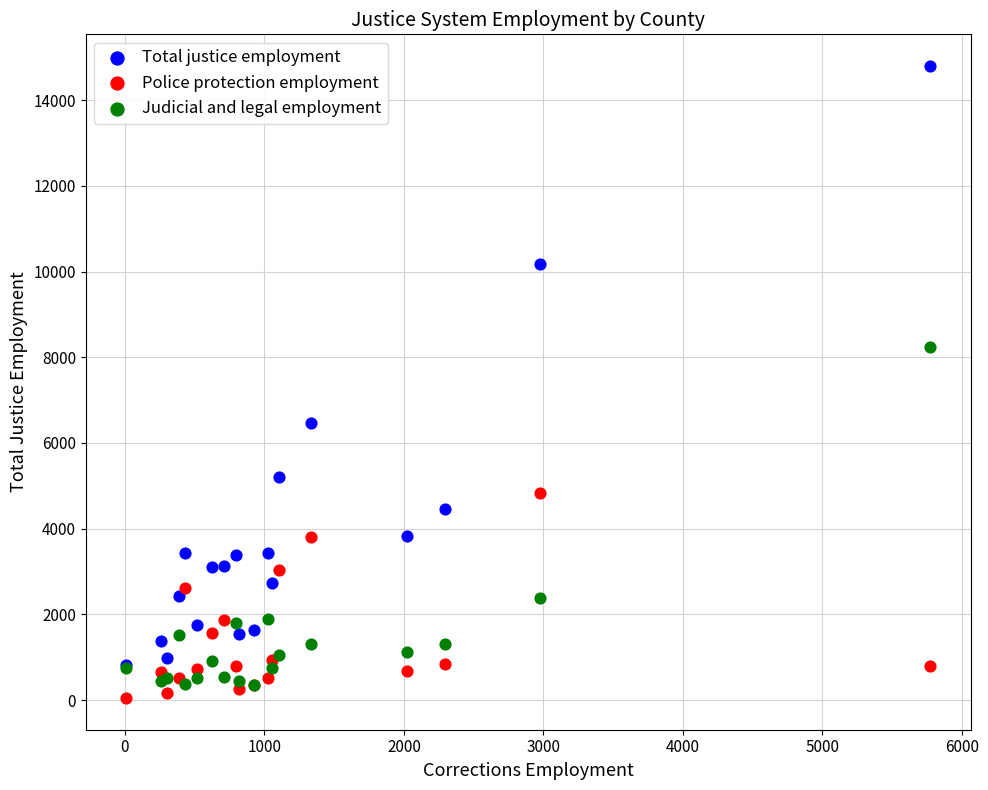

In the Total justice employment series, what Y value is closest to 7803?

6458